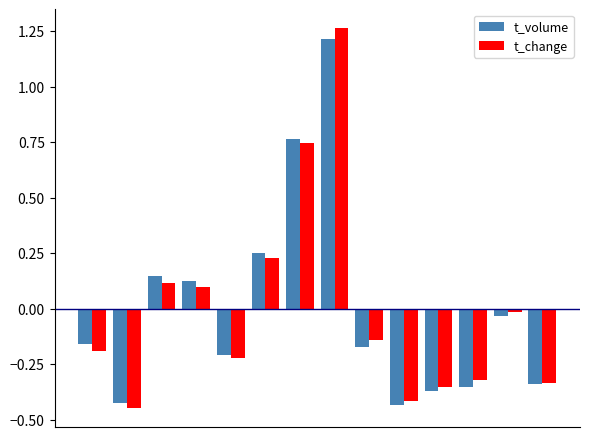

What is the difference between the second highest and minimum values in the t_change series?

1.2